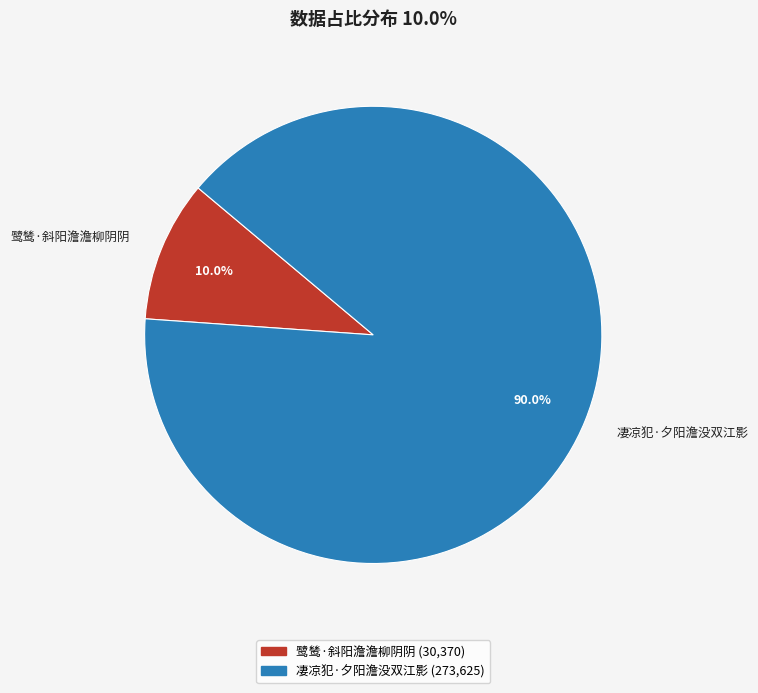

Which slice is the largest?

凄凉犯·夕阳澹没双江影